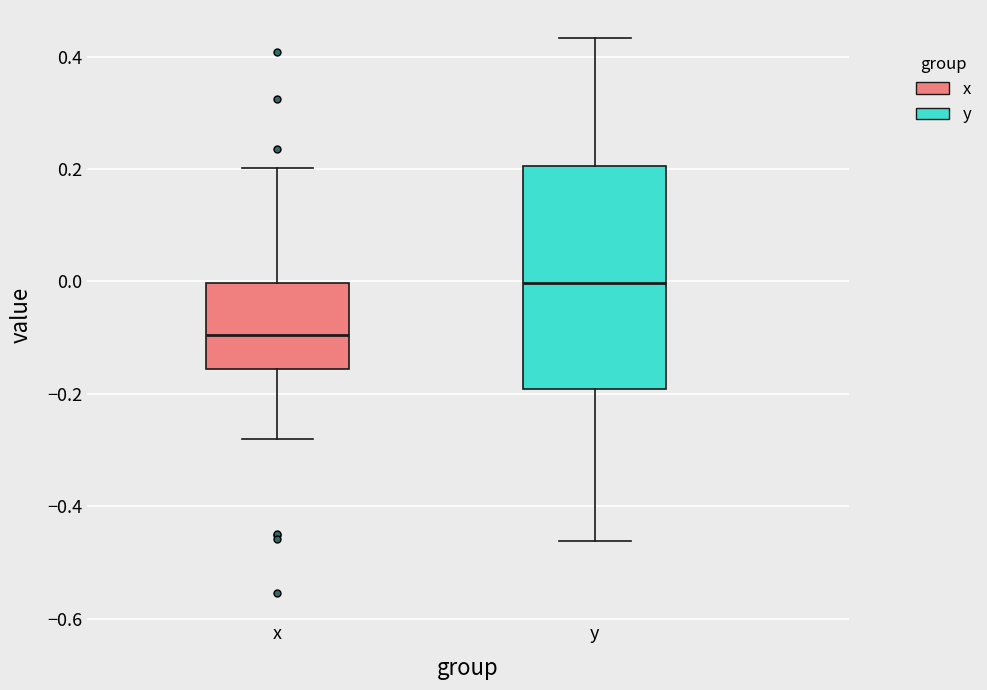

Reading left to right, read every box against the y-axis: the position of its median line, the range the box covers, and the ends of its whiskers. The values are not printed on the chart, so give them approximately, as read against the axis.

x: median -0.10, box -0.16 to 0.00, whiskers -0.28 to 0.20
y: median 0.00, box -0.20 to 0.20, whiskers -0.46 to 0.44